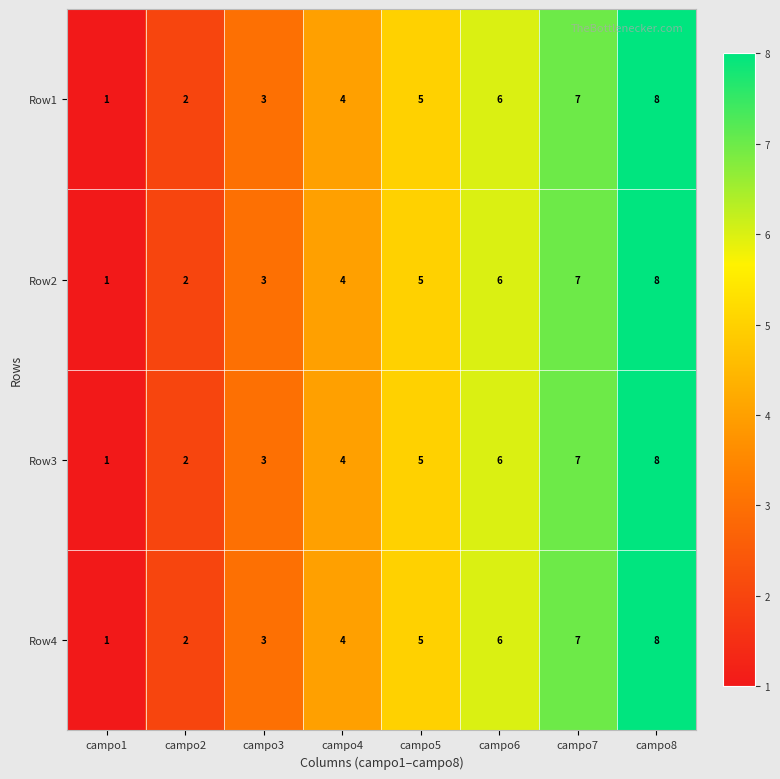

List the labels in order of Row2 value, largest first.

campo8, campo7, campo6, campo5, campo4, campo3, campo2, campo1